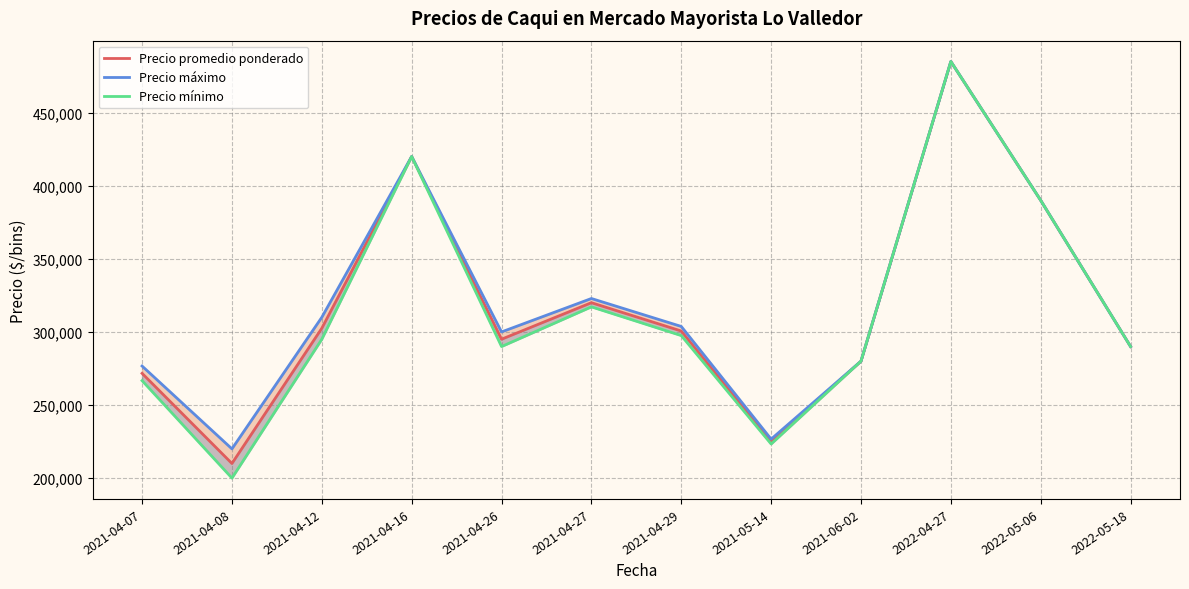

How many values in the Precio máximo series are below 303750?

6